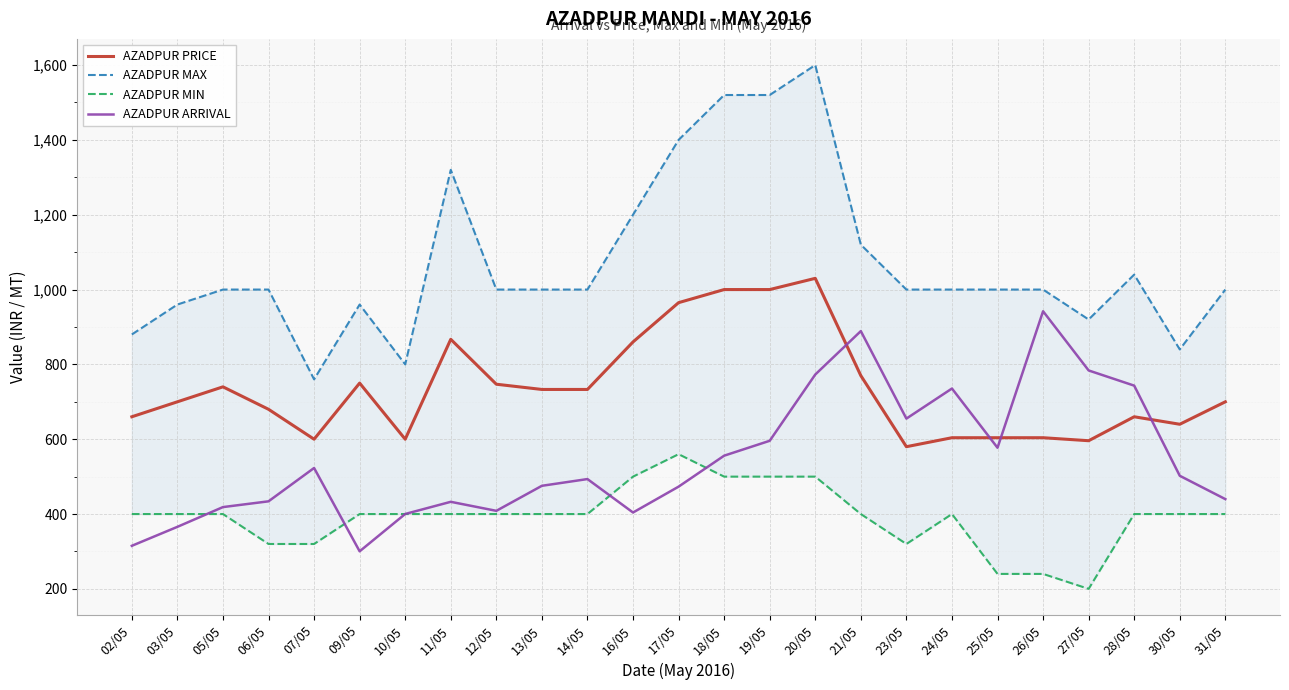

What is the label of the 24th point from the left?

30/05